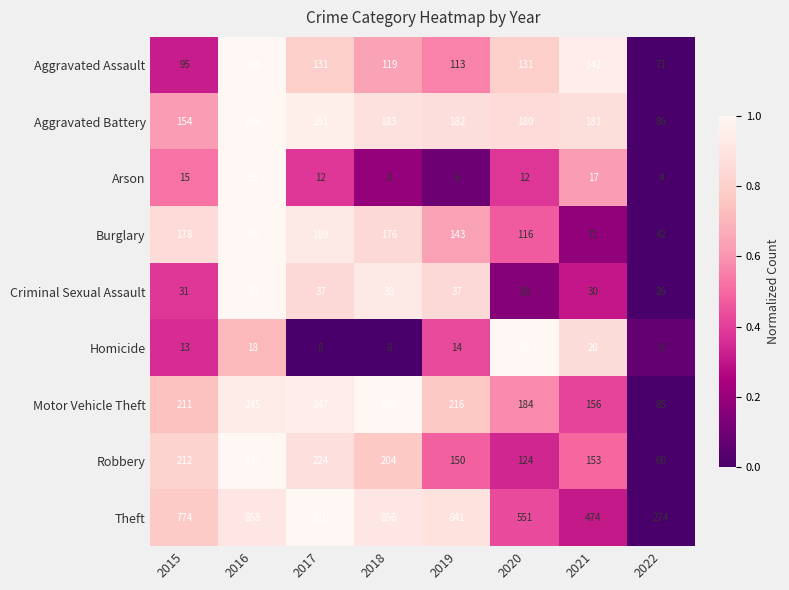

Is it true that Criminal Sexual Assault equals 10 at 2015?

False